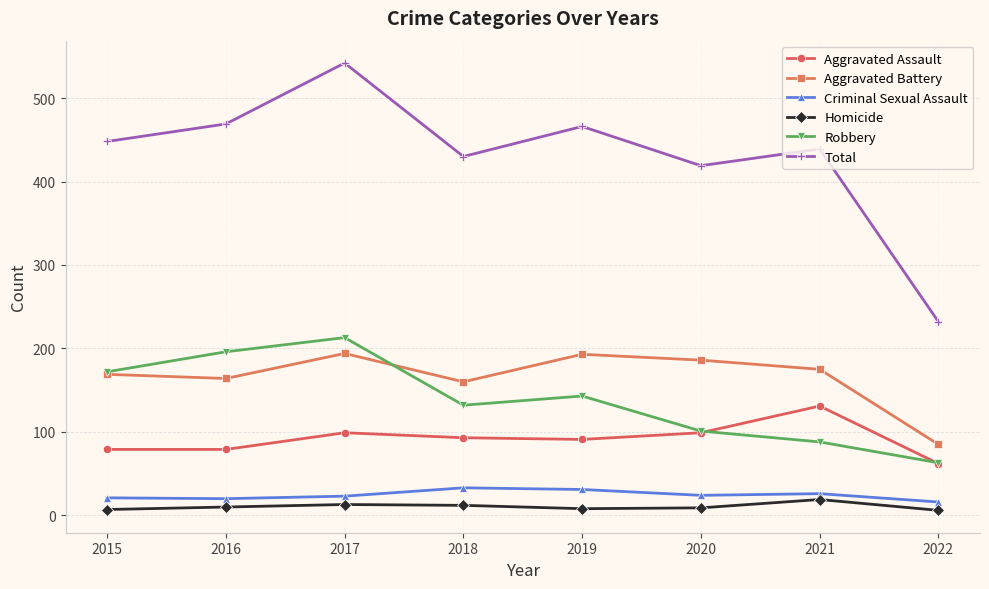

The Criminal Sexual Assault series shows 33 at 2018. True or false?

True